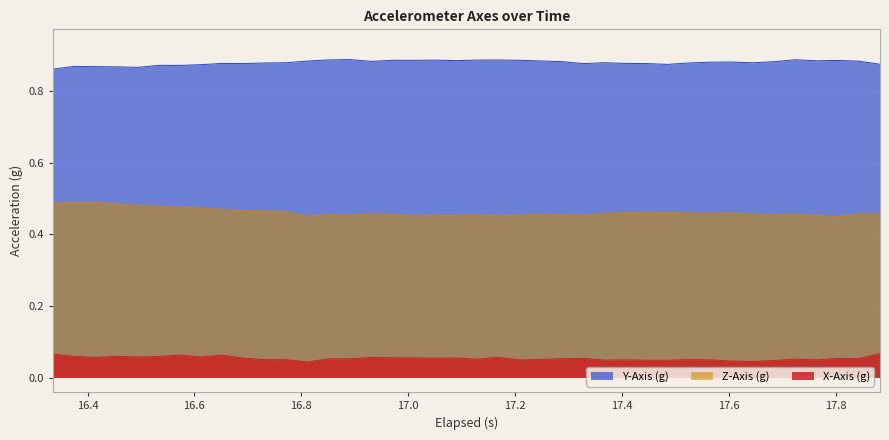

True or false: X-Axis (g) and Z-Axis (g) cross at least once.

False